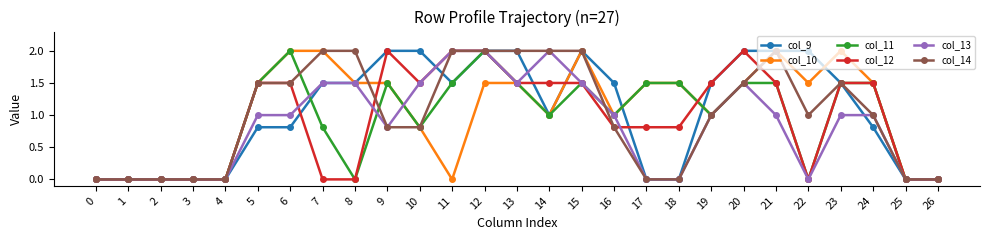

How many series are shown in this chart?

6